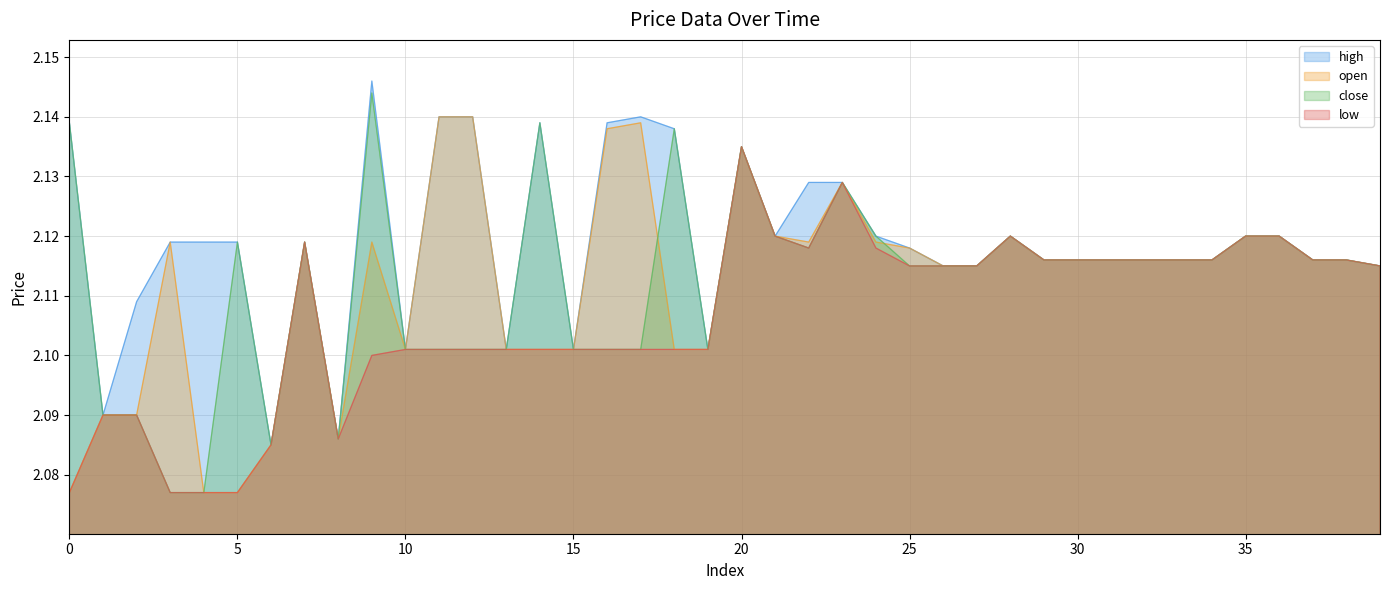

Rank the categories by low value from highest to lowest.

20, 23, 21, 28, 35, 36, 7, 22, 24, 29, 30, 31, 32, 33, 34, 37, 38, 25, 26, 27, 39, 10, 11, 12, 13, 14, 15, 16, 17, 18, 19, 9, 1, 2, 8, 6, 0, 3, 4, 5